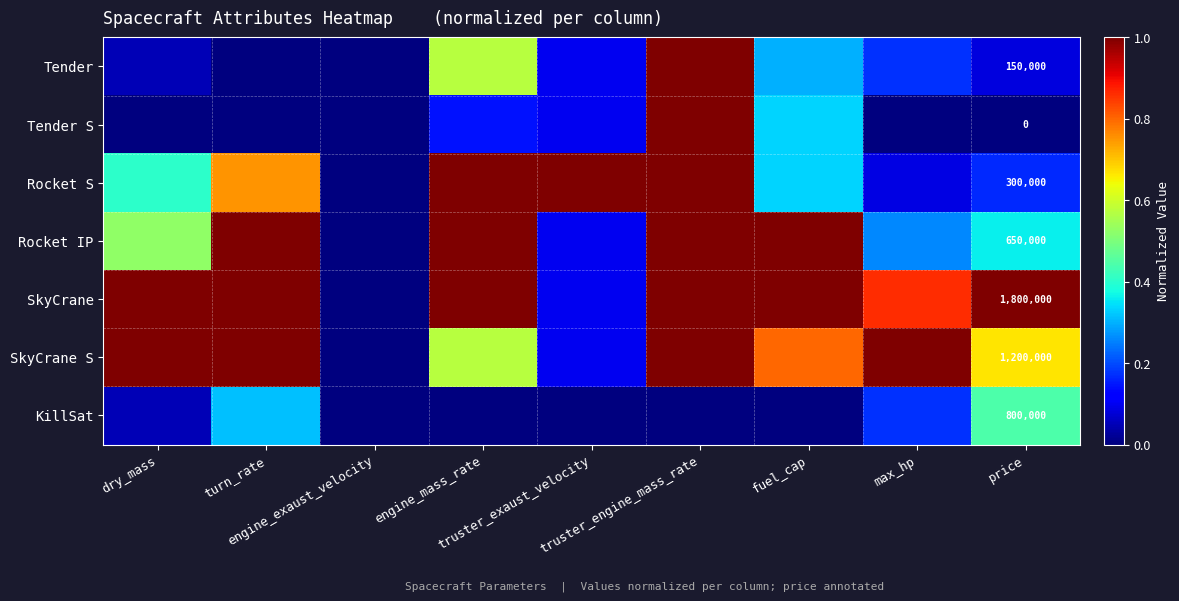

What is the approximate value of SkyCrane at dry_mass?

1.0